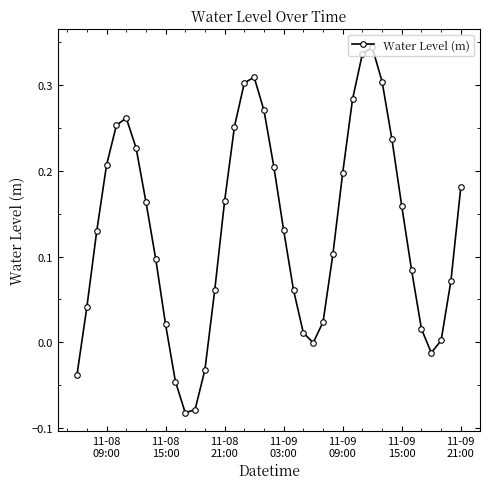

True or false: the data has more than 0 interior local peaks.

True